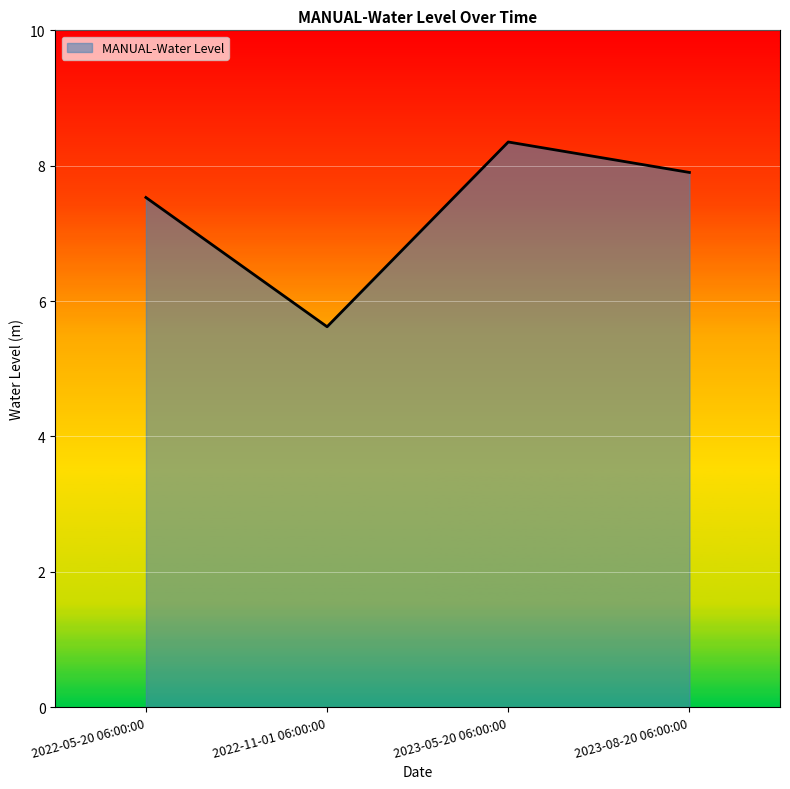

Which label corresponds to the smallest value in the chart?

2022-11-01 06:00:00